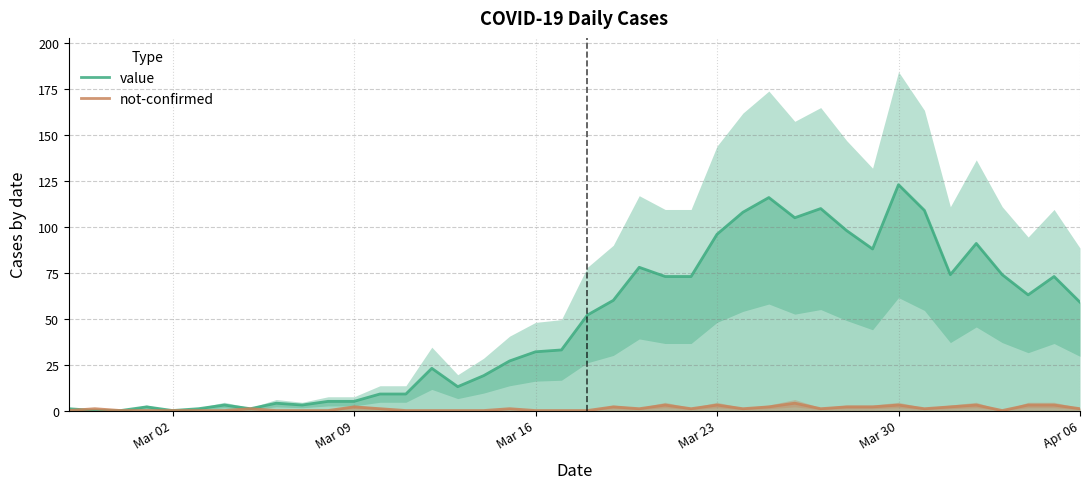

What is the average value of the not-confirmed series?

1